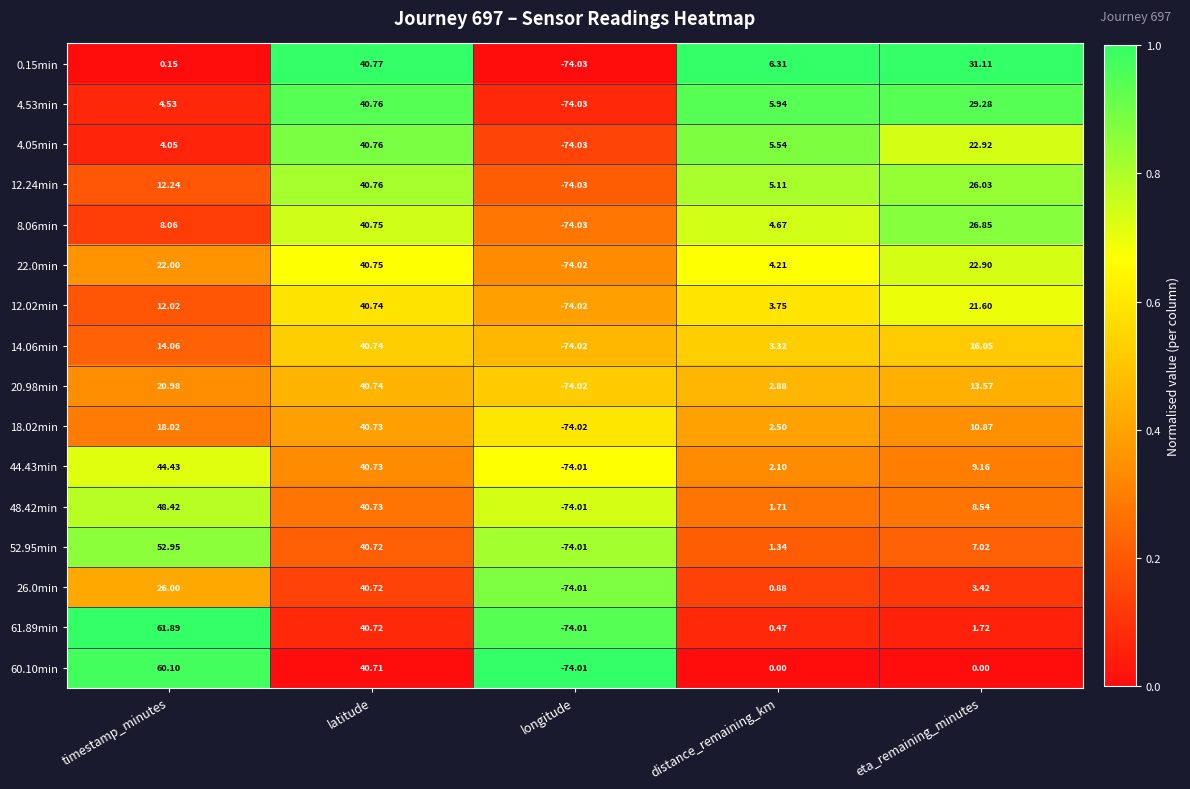

Which series has the largest total across all categories?

61.89min